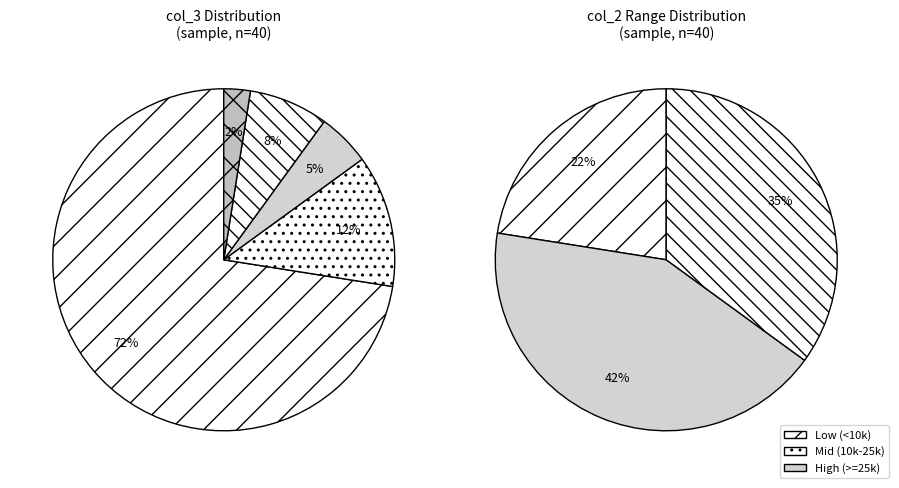

What is the change in value from 0 to 2?

+2